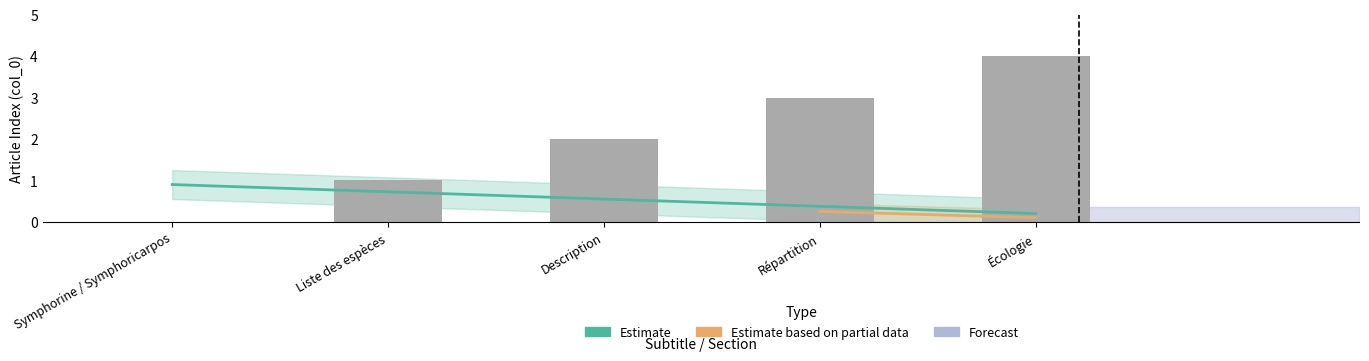

List the labels in order of value, smallest first.

Symphorine / Symphoricarpos, Liste des espèces, Description, Répartition, Écologie